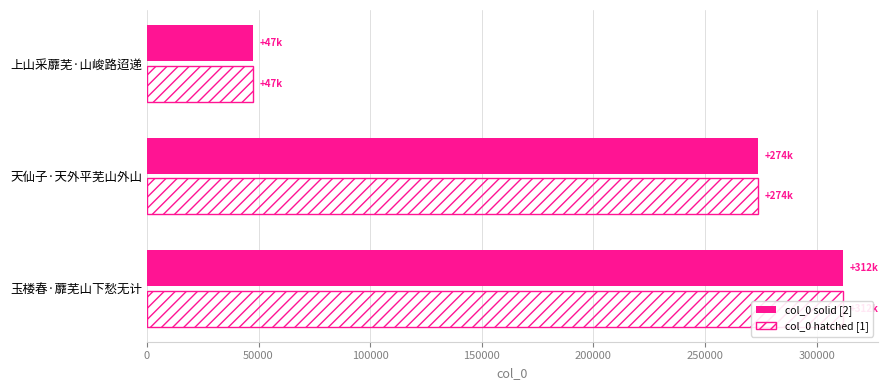

What is the greatest value displayed?

311818